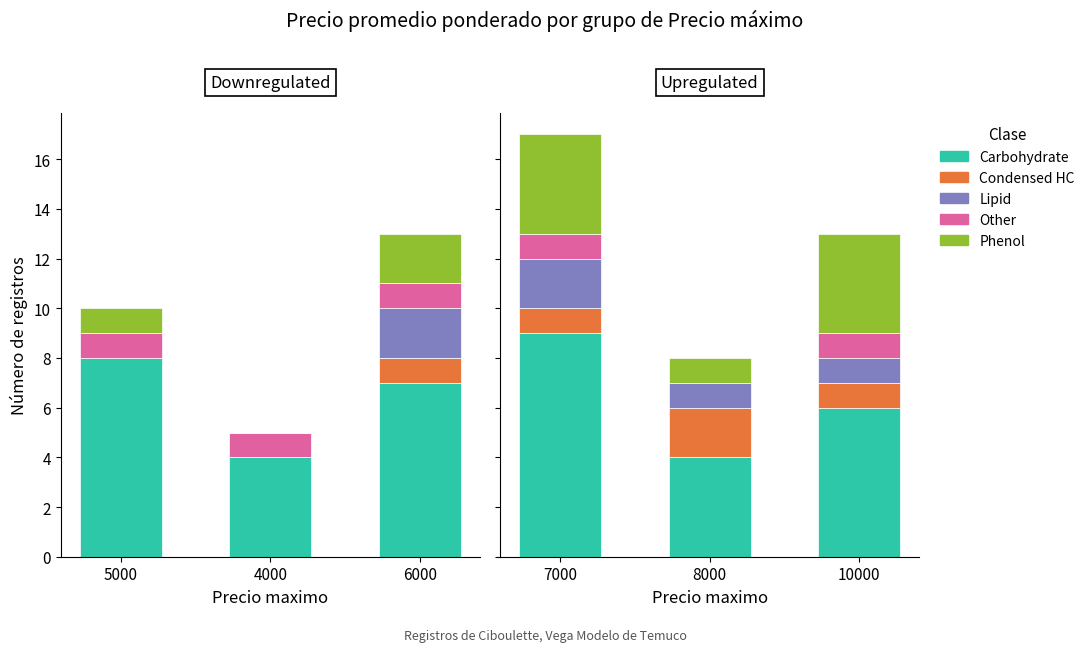

What is the value of the Lipid bar at the 2nd from the left?

1